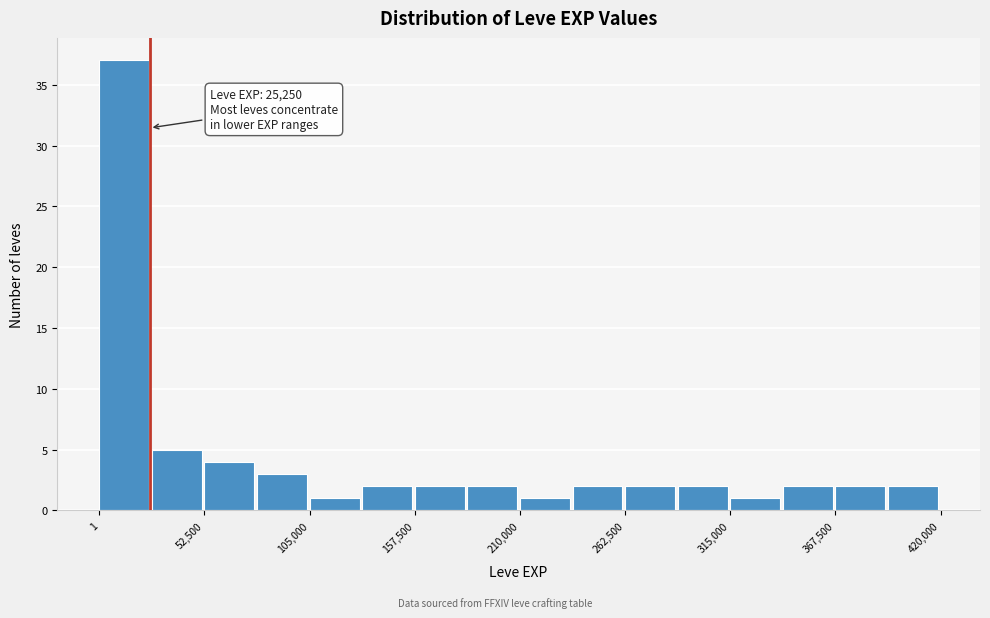

Read against the x-axis, roughly where is the centre of the tallest bar?

10000